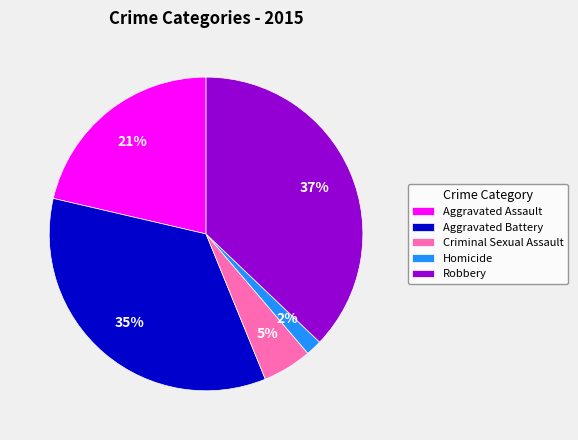

What percentage is the Criminal Sexual Assault slice, to the nearest percent?

5%